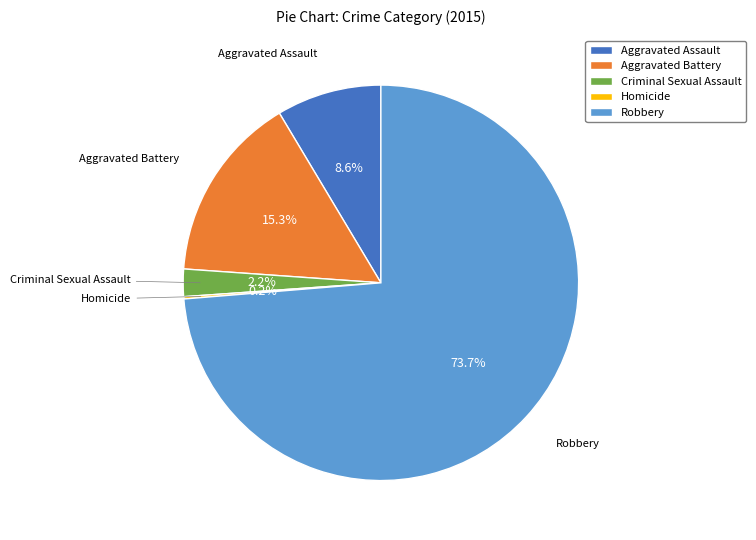

To the nearest percent, what is the average slice percentage?

20%